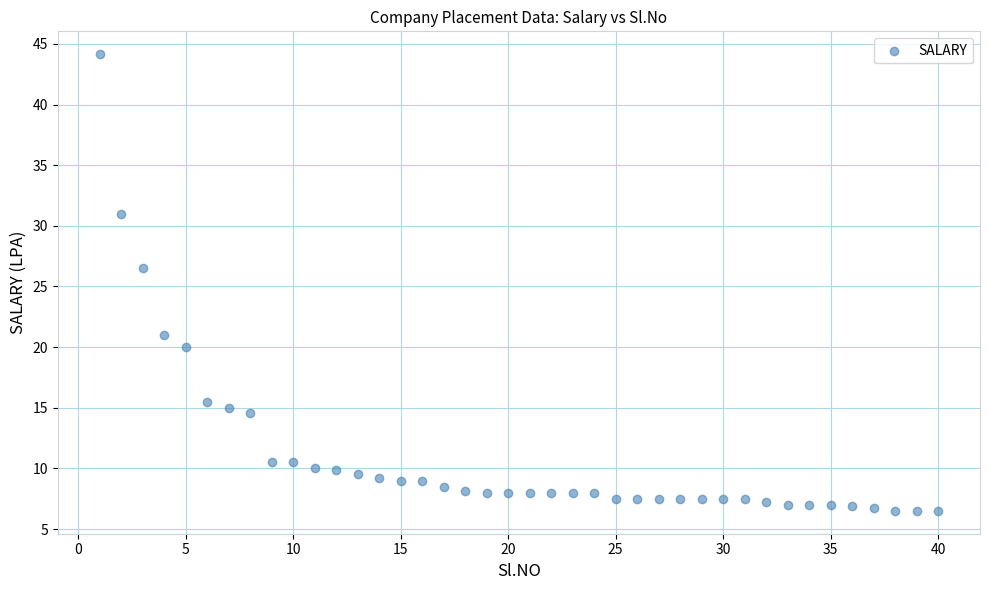

What Y value in the scatter plot is closest to 25?

26.5